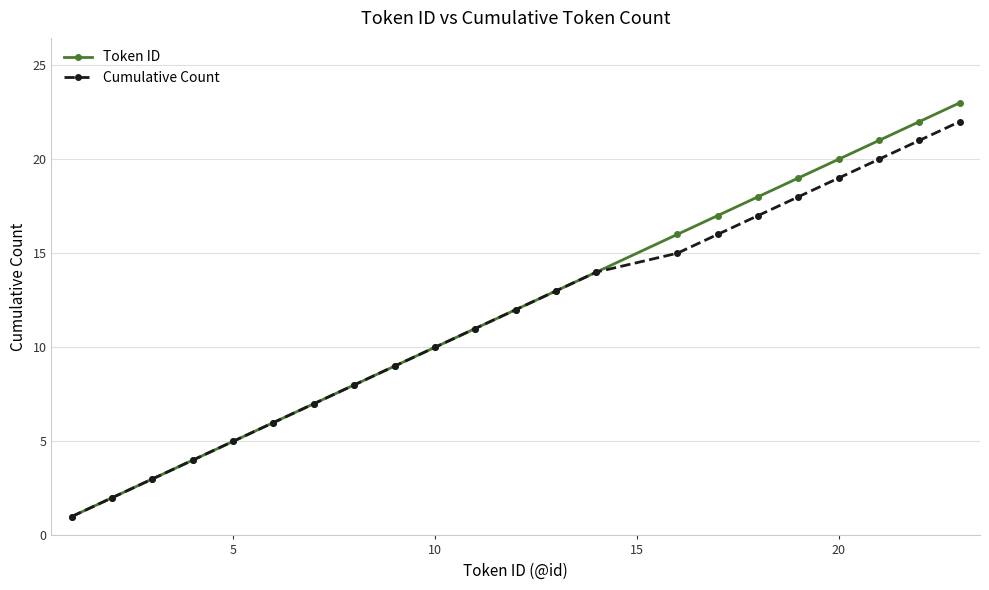

Which series has the widest spread of values?

Token ID